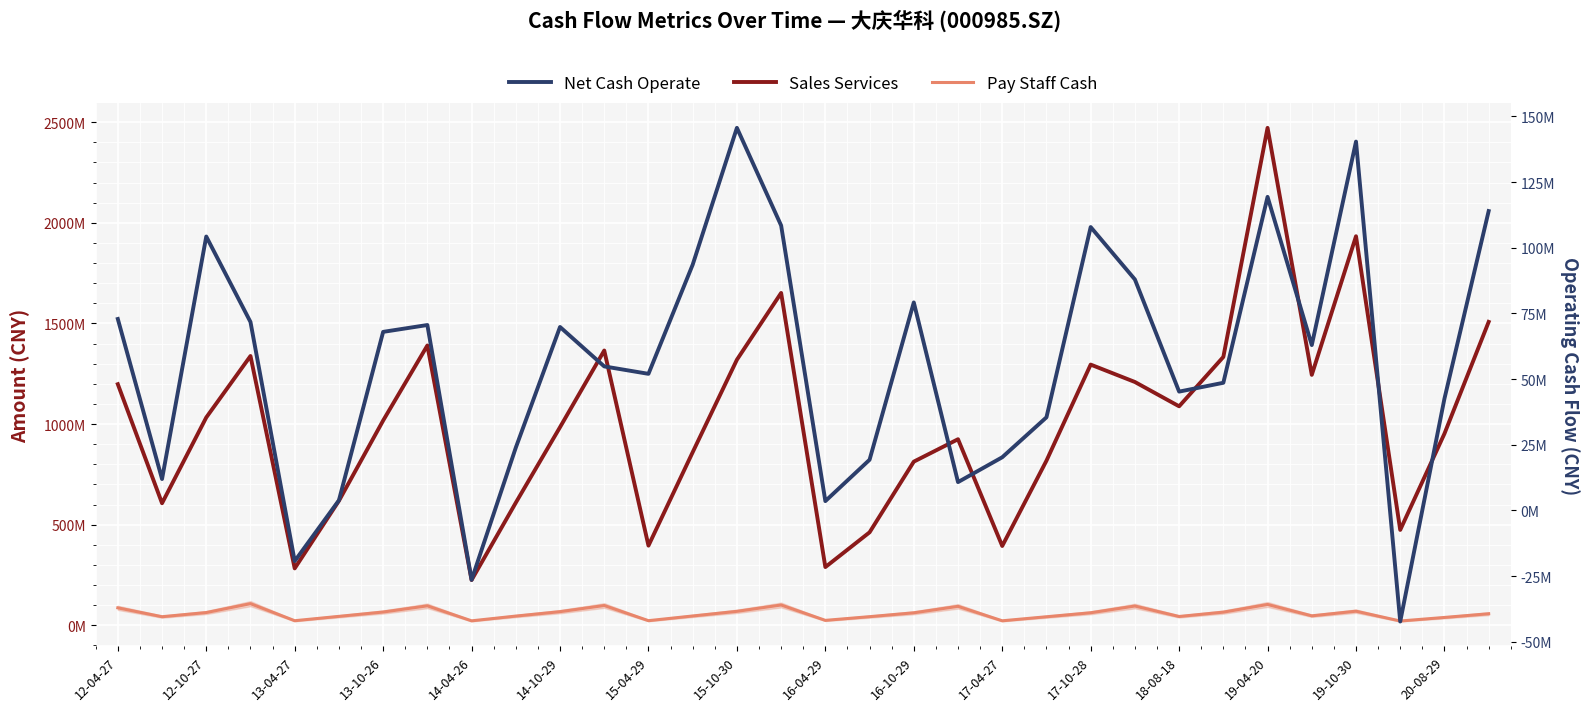

Where is Pay Staff Cash nearest to the value 64131272?

25